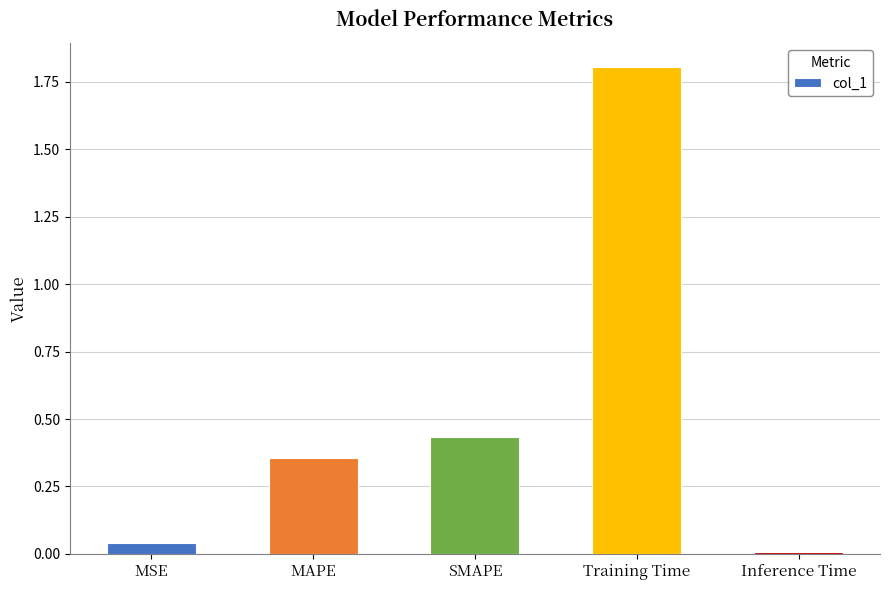

What is the sum of the values at Training Time and MAPE?

2.2